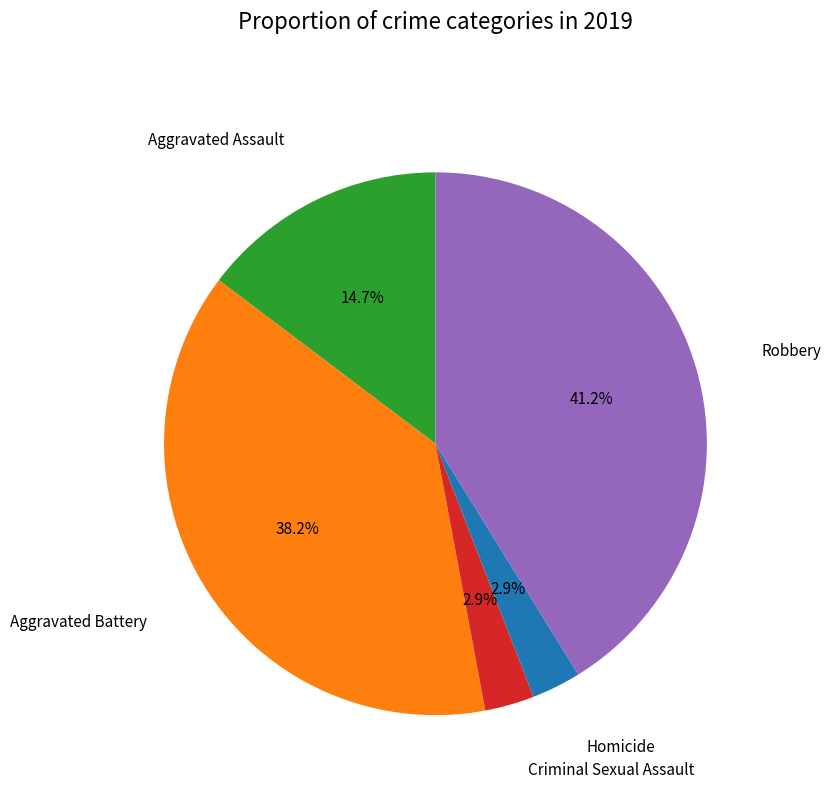

Is there a majority slice in this chart?

No